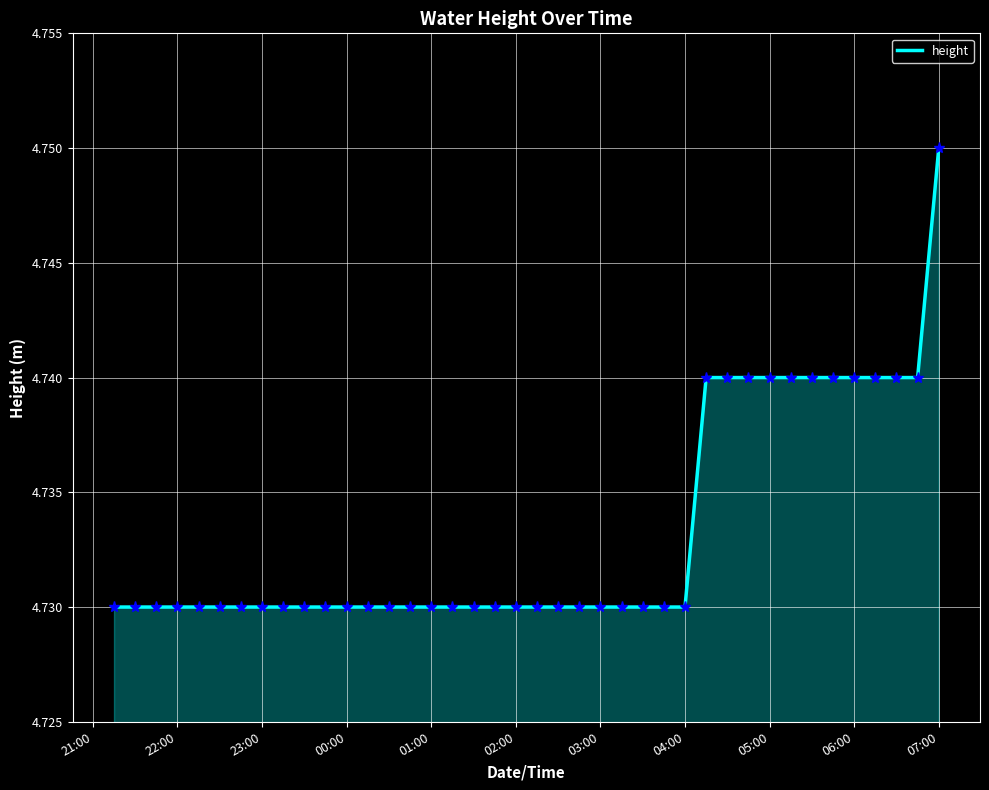

At which category does the chart reach its peak across all series?

07:00